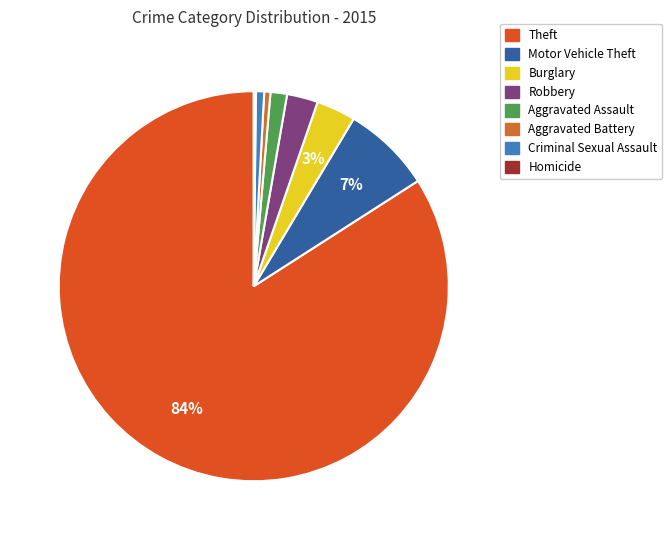

To the nearest percent, what portion does Aggravated Battery represent?

1%